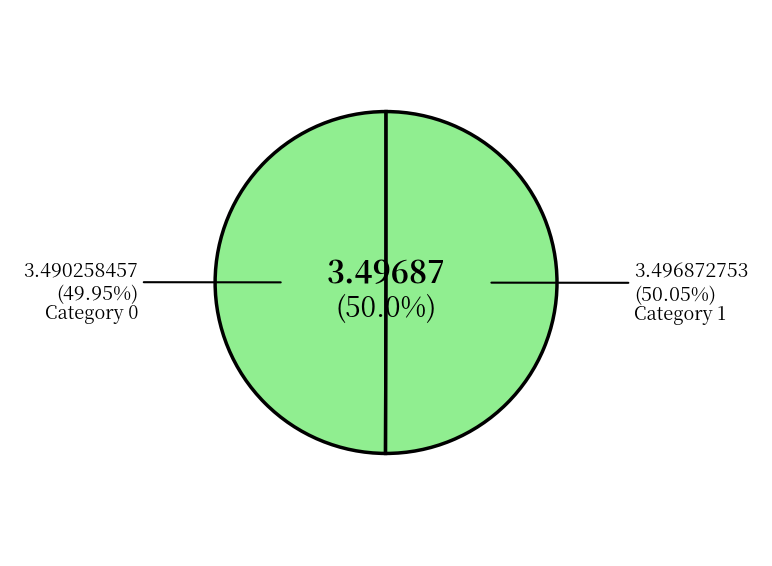

True or false: 0 accounts for 58% of the total.

False